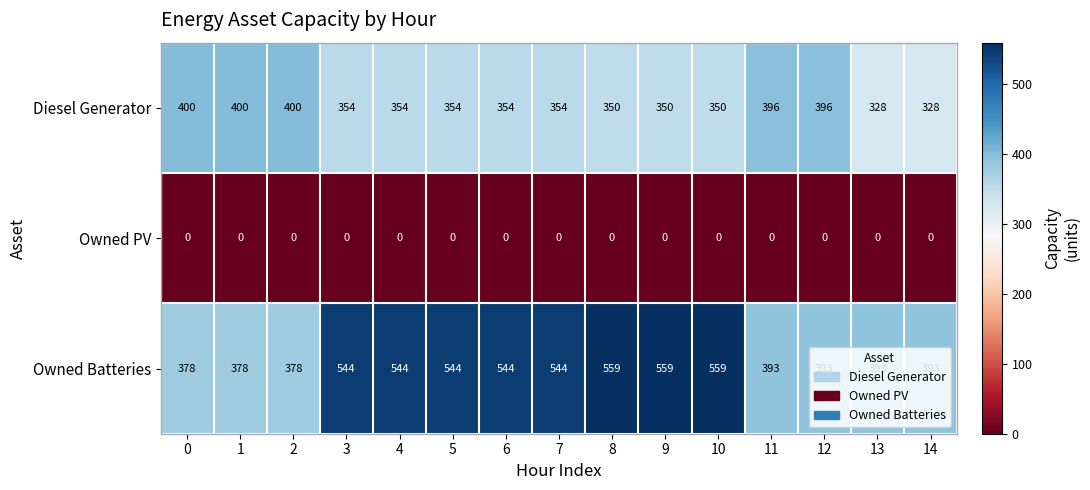

What is the difference between the highest and lowest values at 9?

559